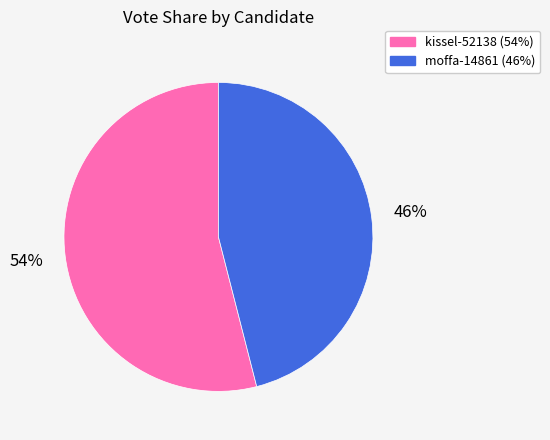

Combined, do moffa-14861 and kissel-52138 account for over 50%?

Yes